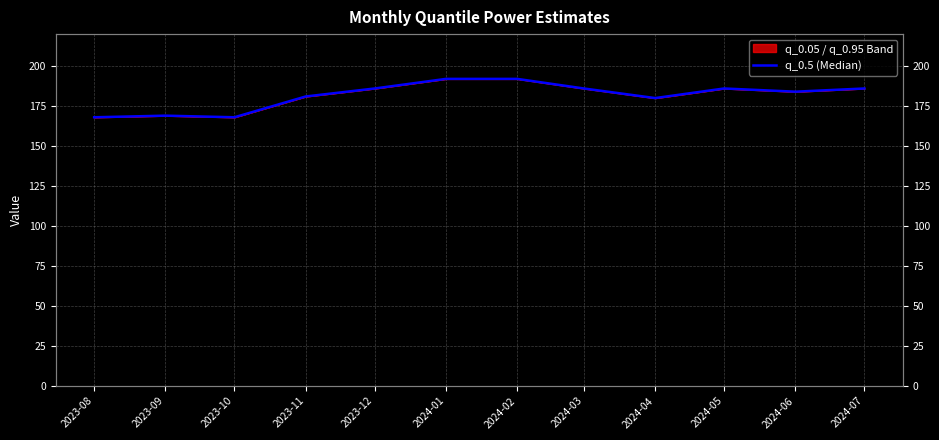

Rank the categories by value from highest to lowest.

2024-01, 2024-02, 2023-12, 2024-03, 2024-05, 2024-07, 2024-06, 2023-11, 2024-04, 2023-09, 2023-08, 2023-10